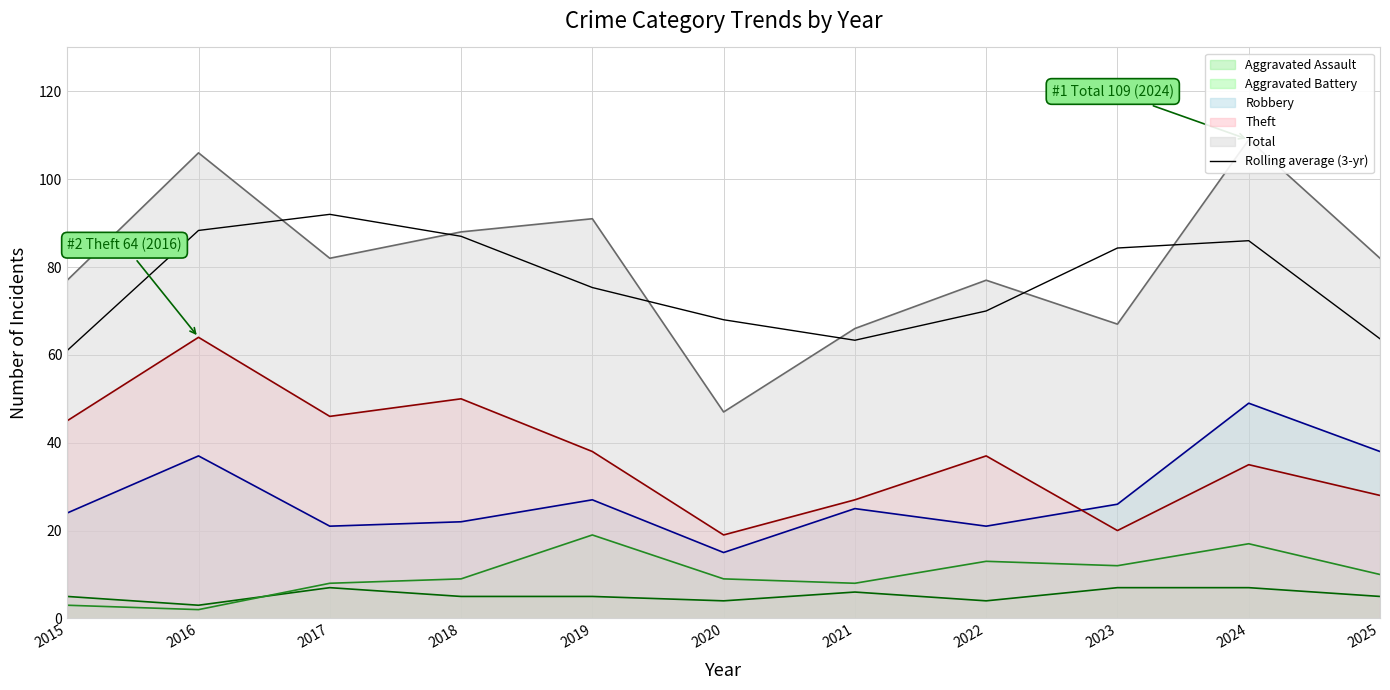

What is the change in value from 2023 to 2025?

-20.7